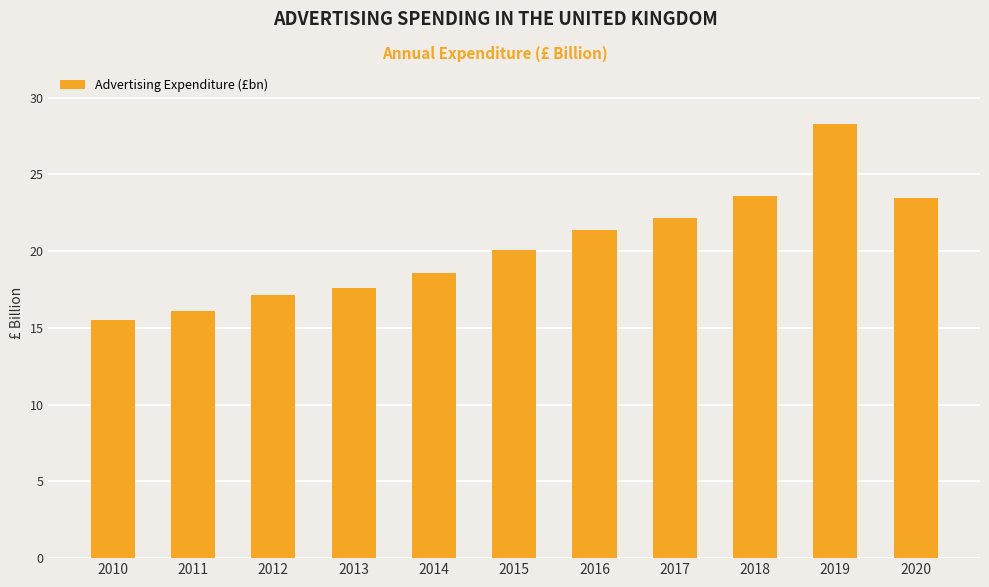

What is the greatest value displayed?

28.3